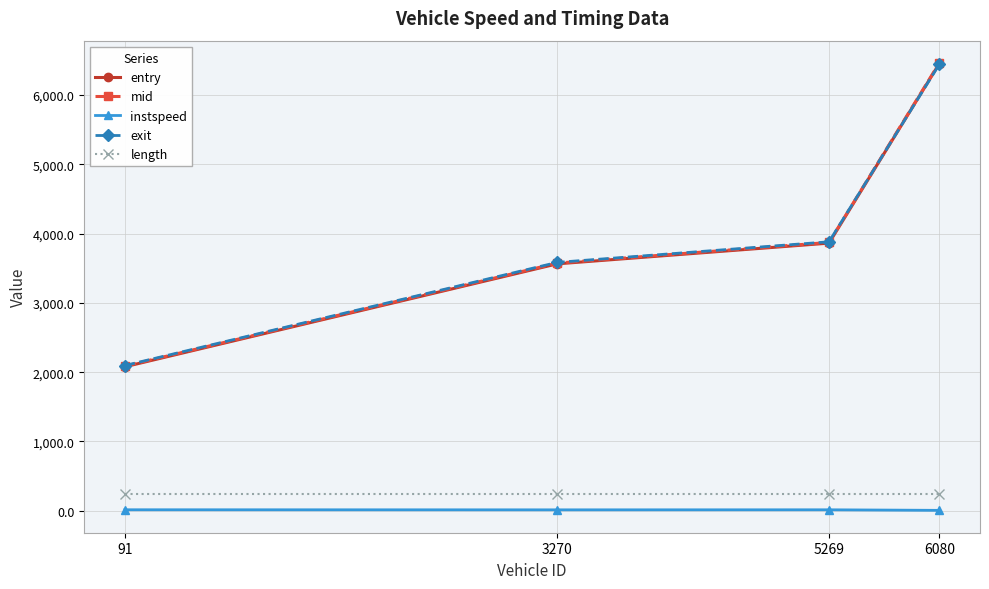

True or false: mid has more than 0 points higher than both neighbors.

False